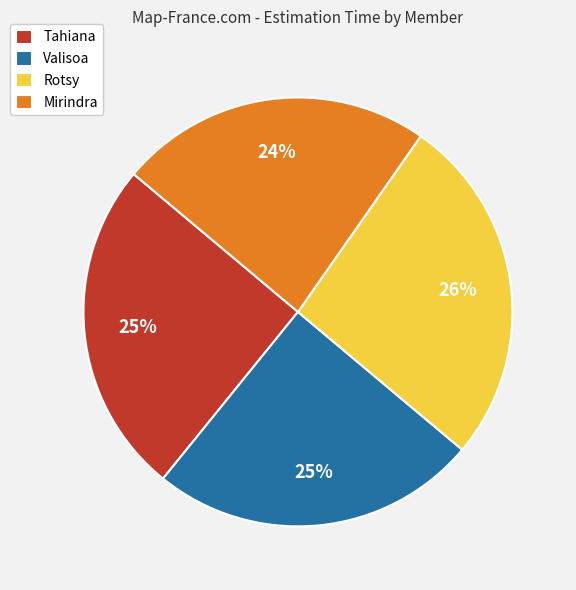

Combined, do Rotsy and Valisoa account for over 50%?

Yes